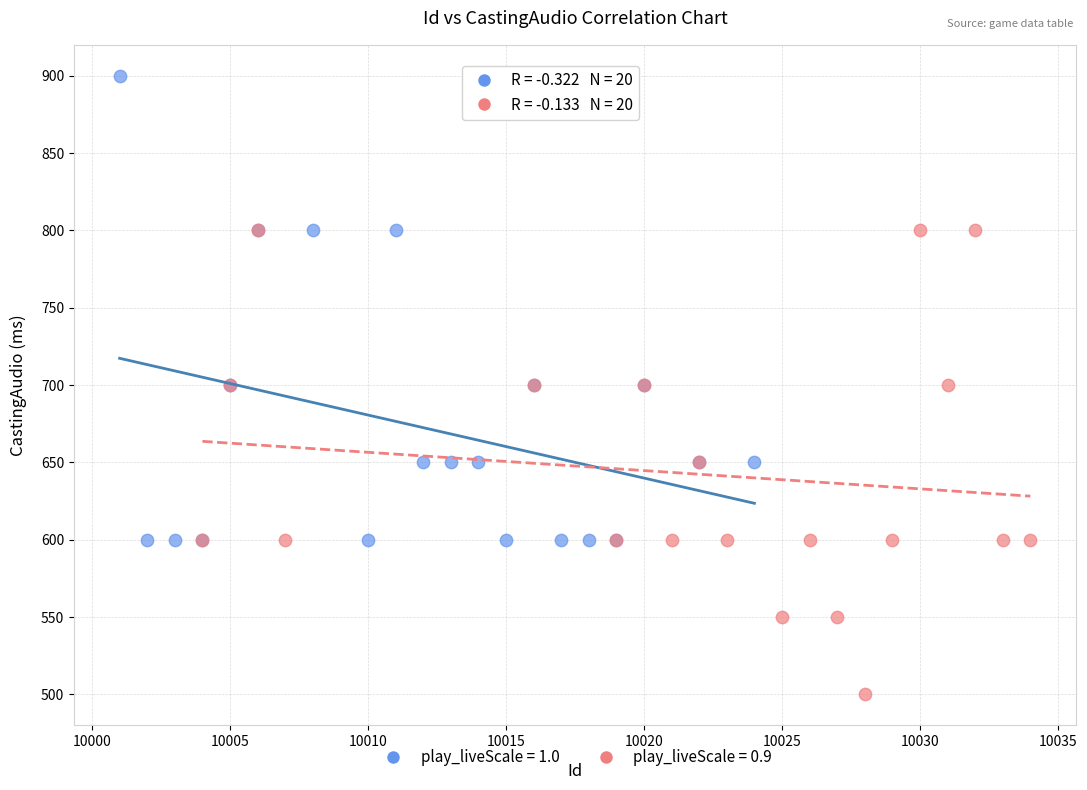

What are all the series names shown in the legend?

play_liveScale = 1.0, play_liveScale = 0.9